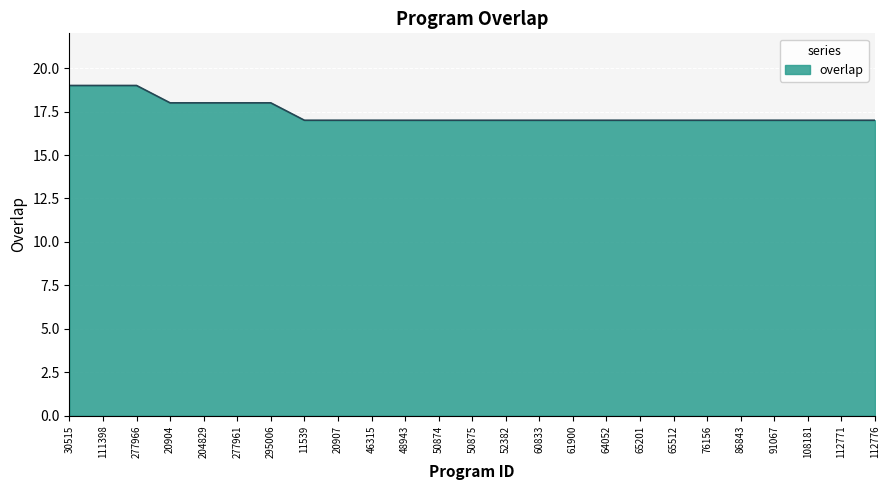

How many values are between 17 and 18?

22